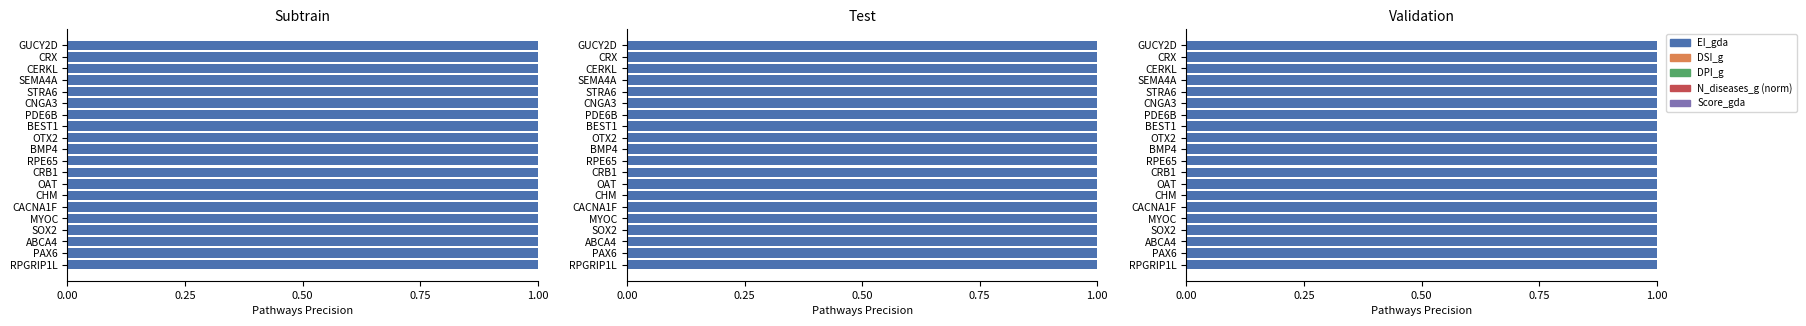

What are all the series names shown in the legend?

EI_gda, DSI_g, DPI_g, N_diseases_g (norm), Score_gda